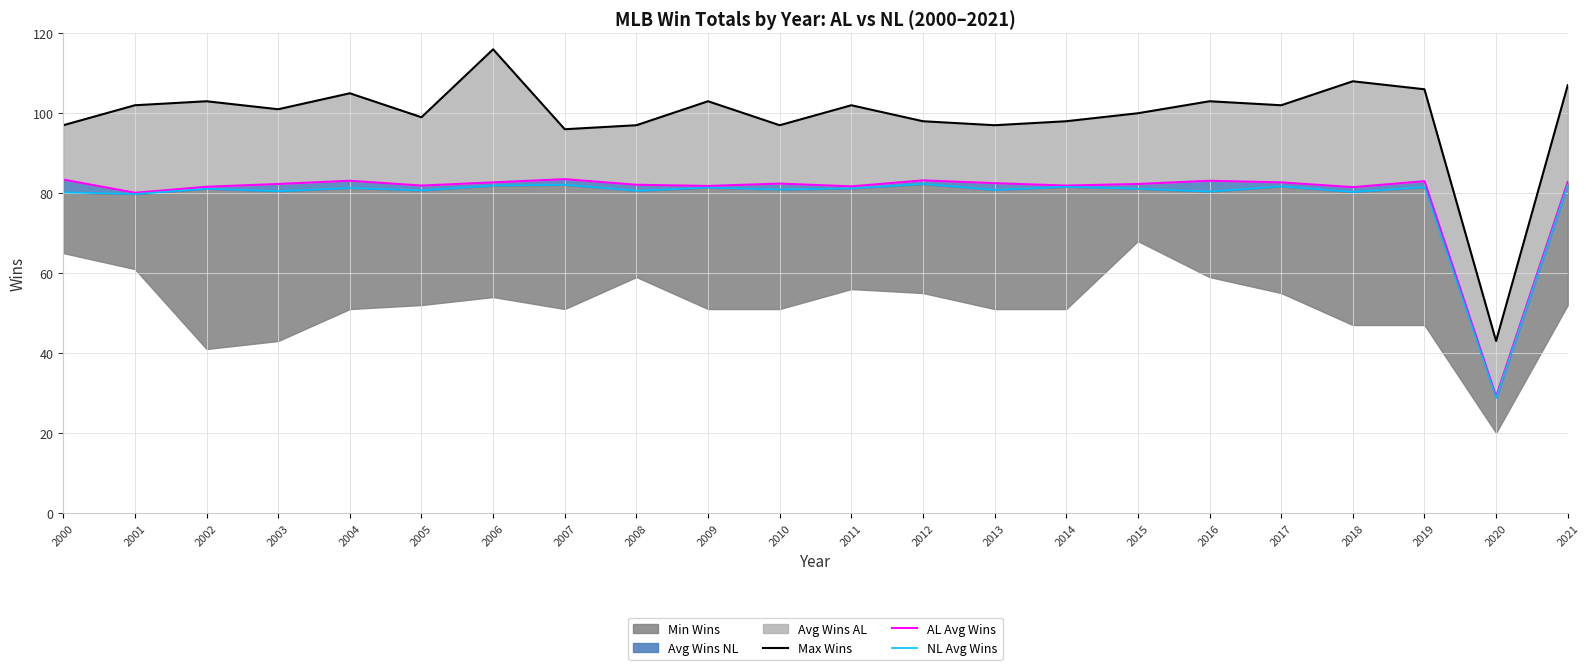

Does the chart display data point markers on the line(s)?

No